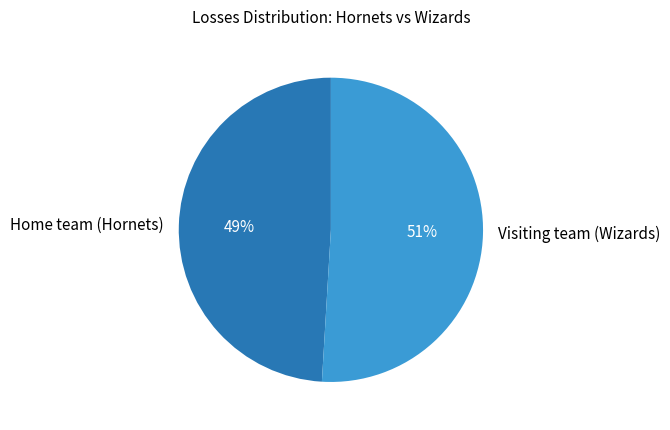

To the nearest percent, what is the average slice percentage?

50%